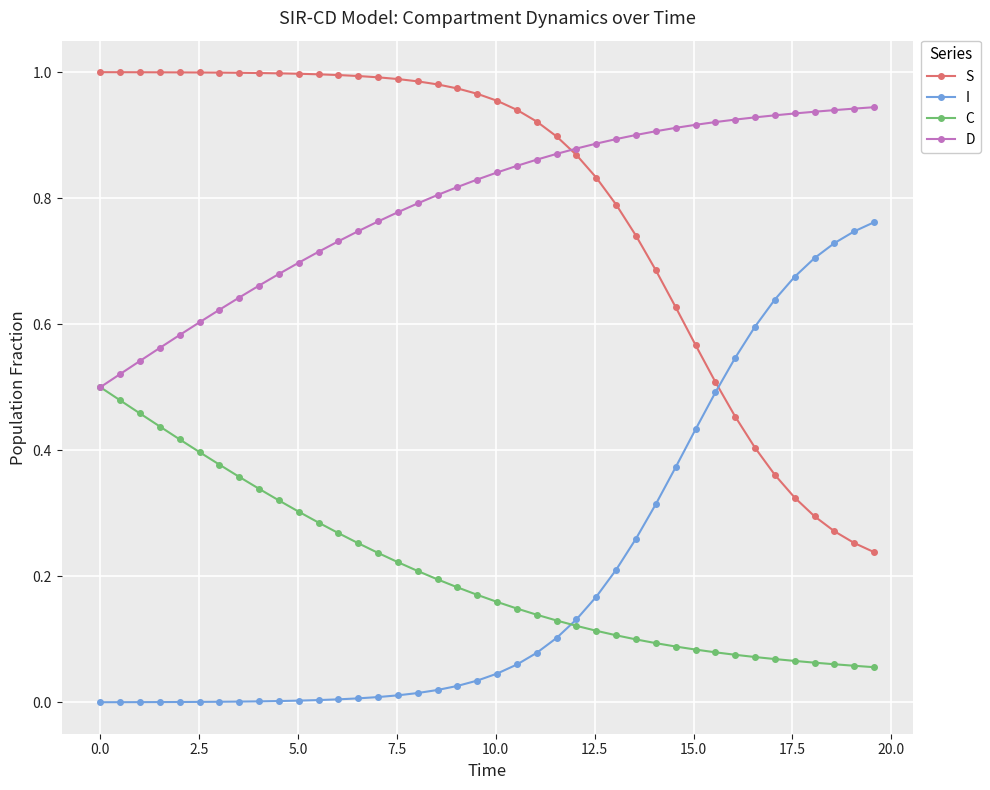

After their last crossing, which series has the higher values: I or S?

I